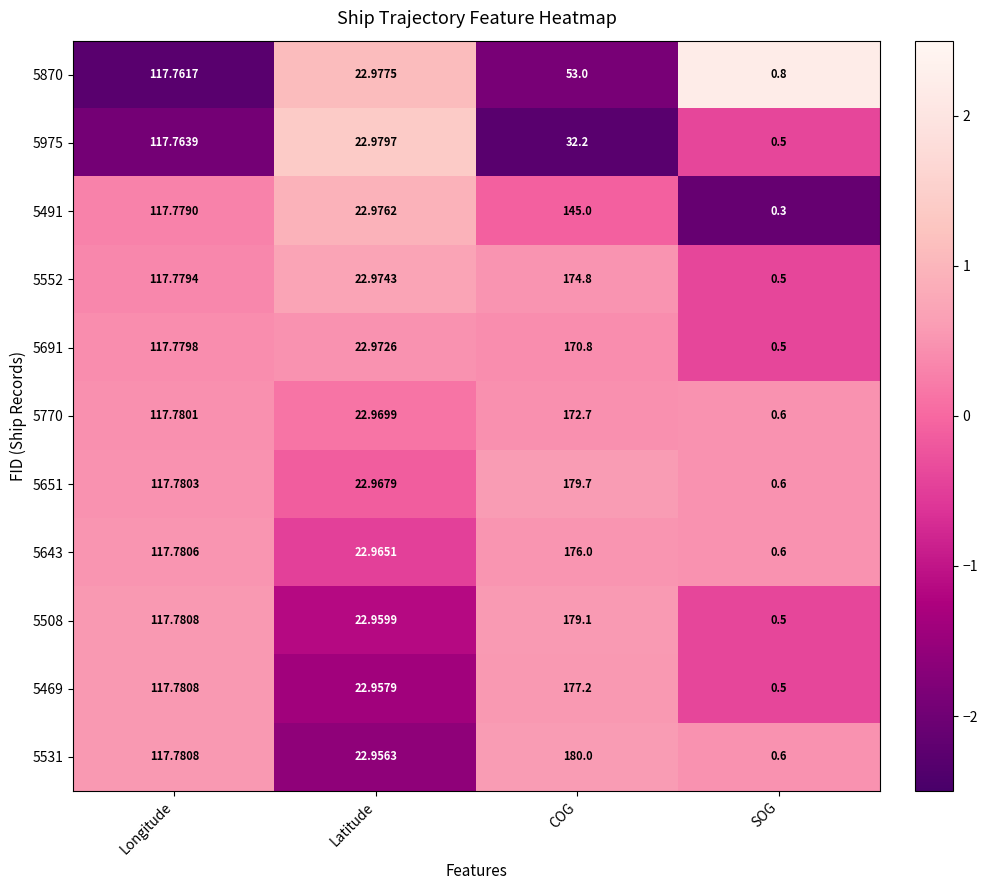

Which series has the largest range (max minus min)?

5531